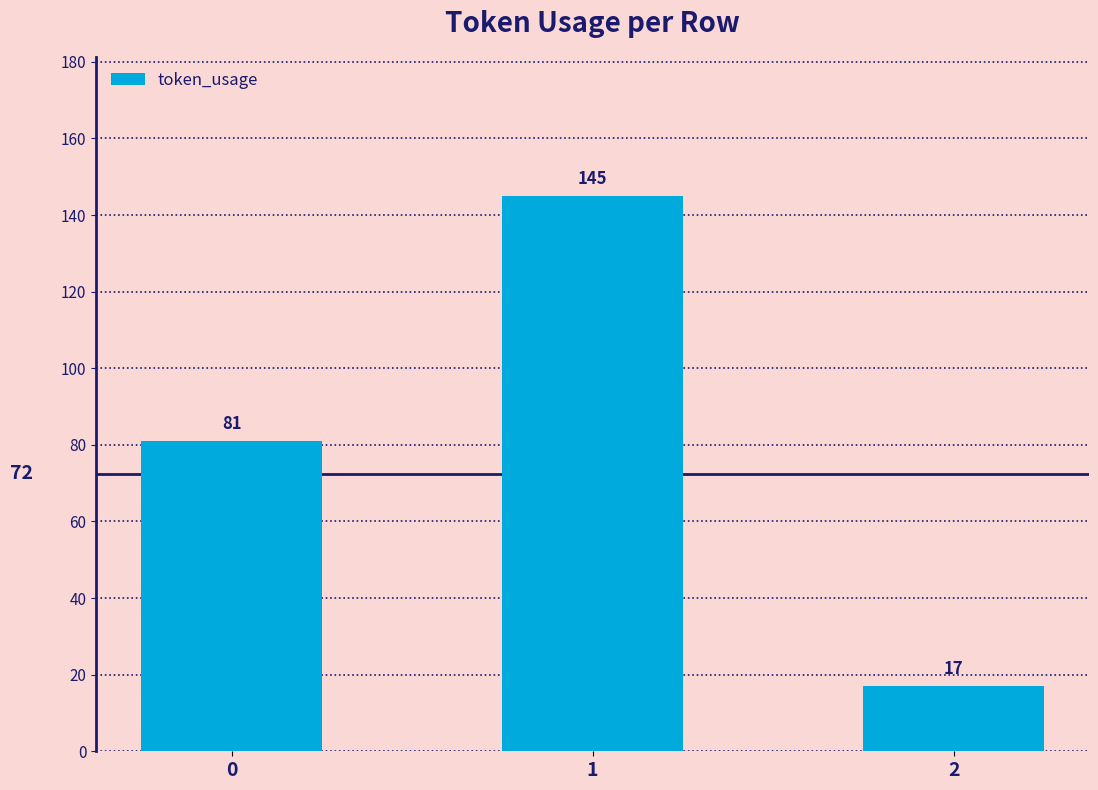

What is the ratio of the value at 2 to the value at 1?

0.1